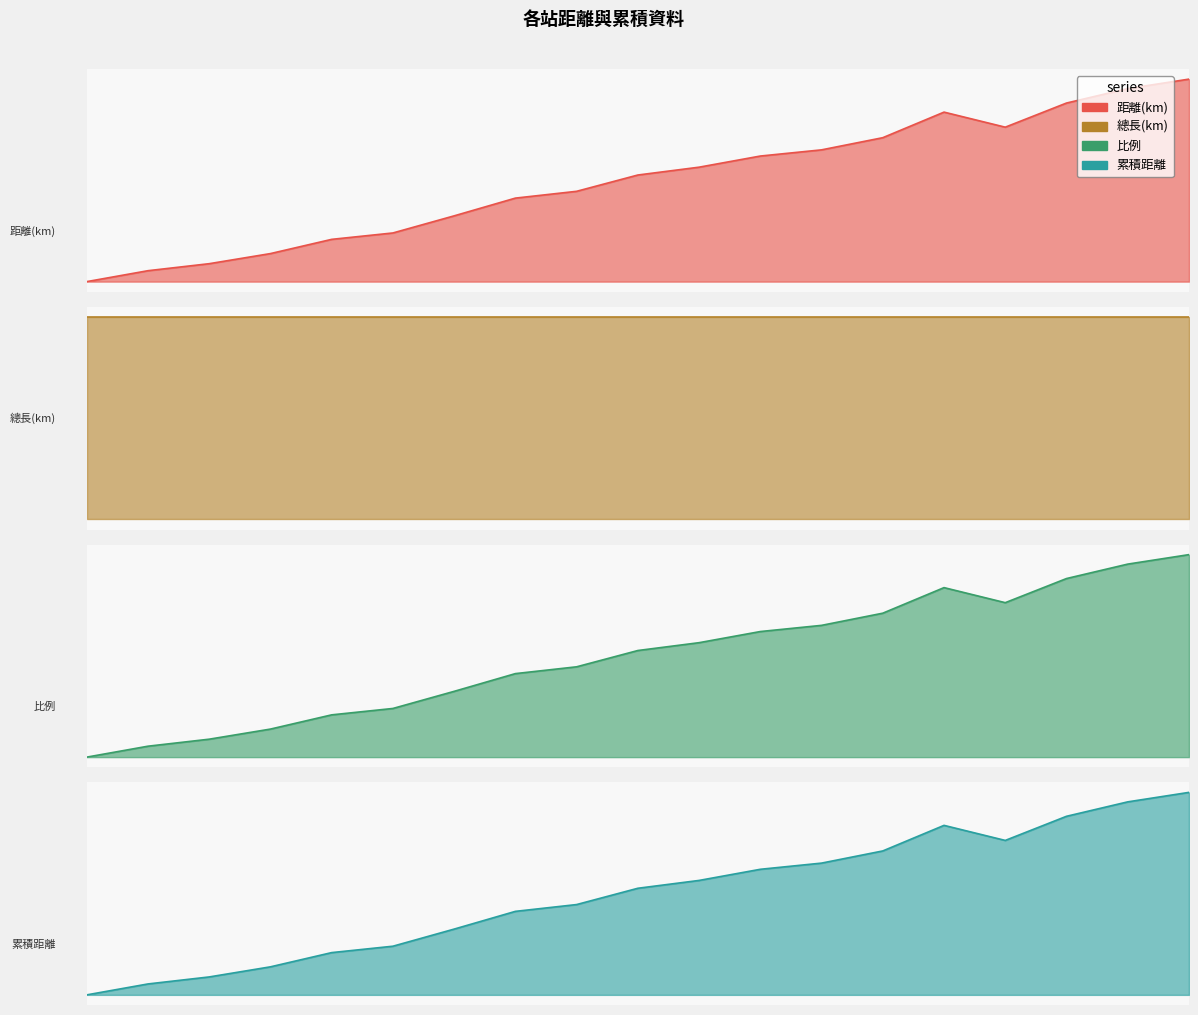

What is the total value across all series at 加祿?

167.3